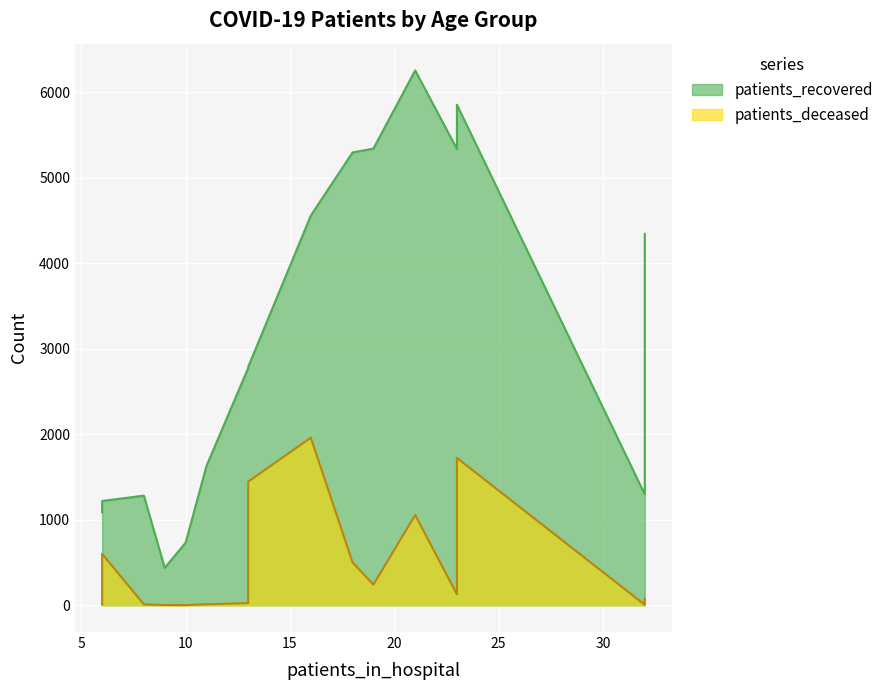

How many lines are shown in the chart?

2